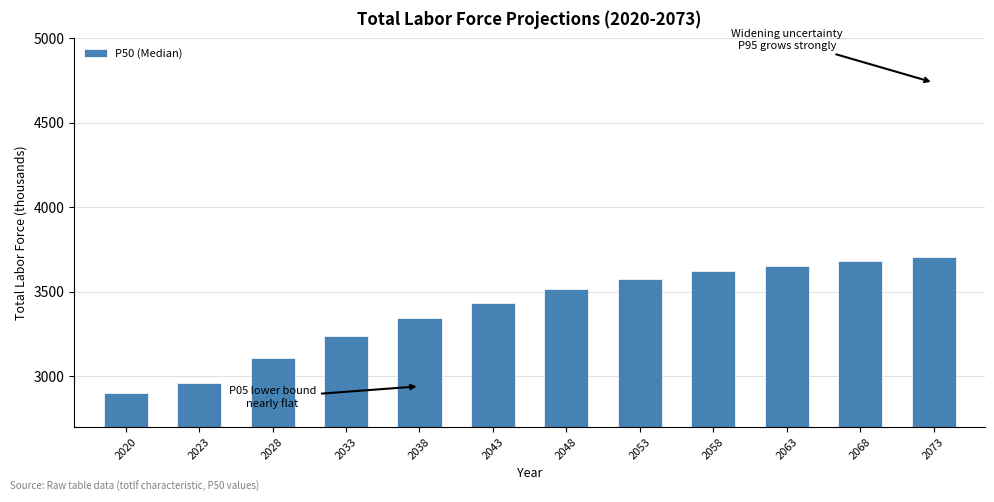

Reading left to right, extract all data points from this chart.

2020=2904	2023=2963	2028=3110	2033=3239	2038=3343	2043=3434	2048=3515	2053=3578	2058=3621	2063=3654	2068=3683	2073=3704